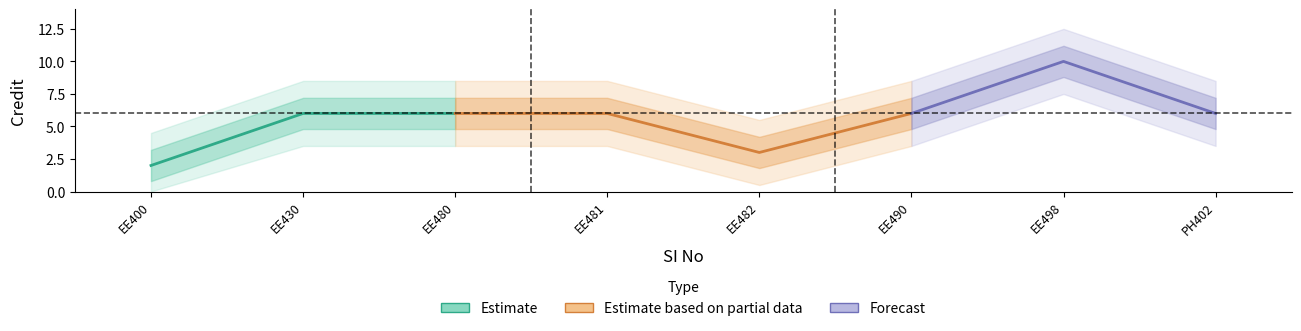

Does the chart have visible grid lines?

No